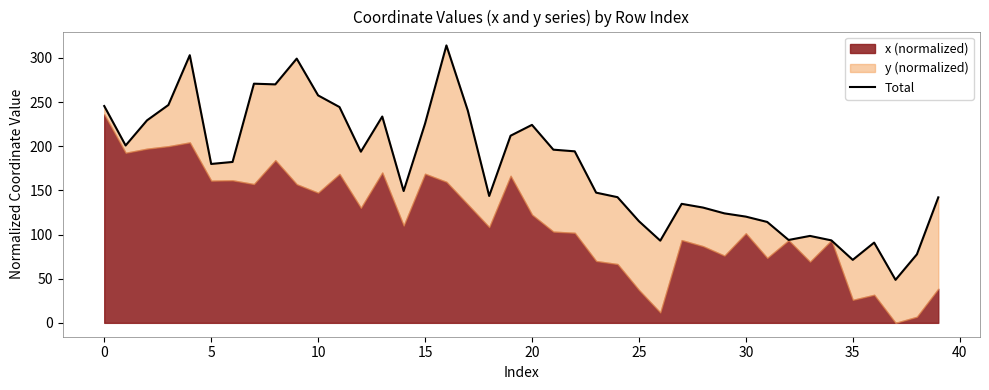

The chart shows a value of 130.5 at 28. True or false?

True